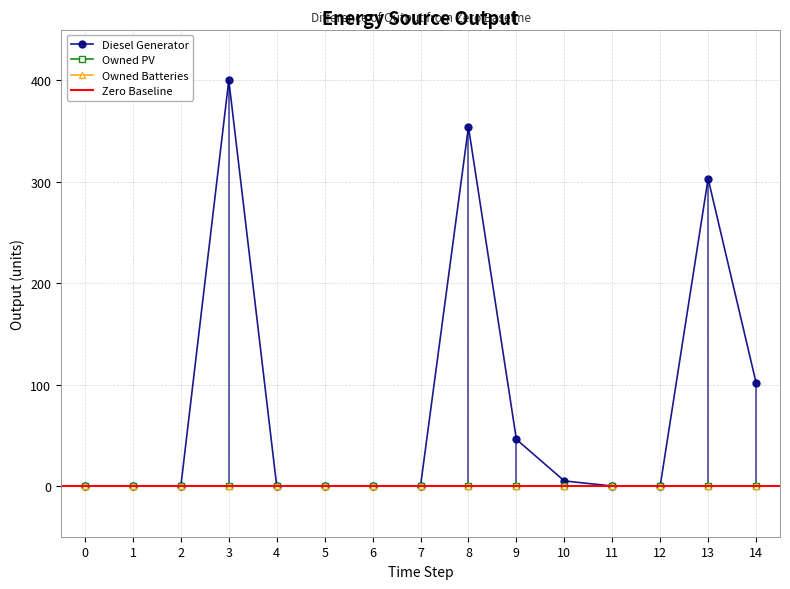

What is the greatest value displayed?

400